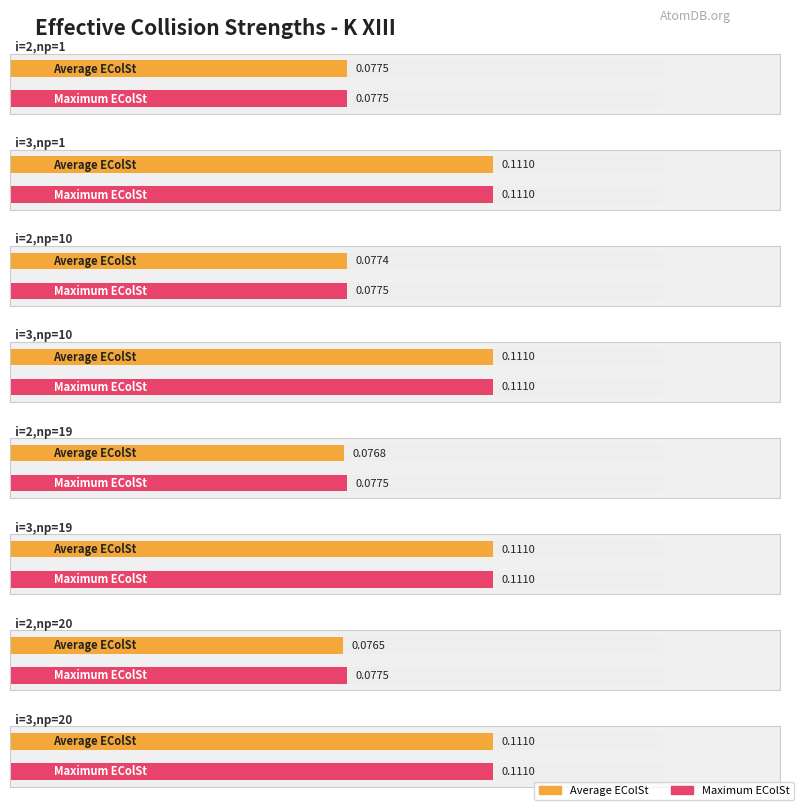

Reading right to left, transcribe all the data shown in this chart.

Average EColSt: 0.1	0.1	0.1	0.1	0.1	0.1	0.1	0.1
Maximum EColSt: 0.1	0.1	0.1	0.1	0.1	0.1	0.1	0.1